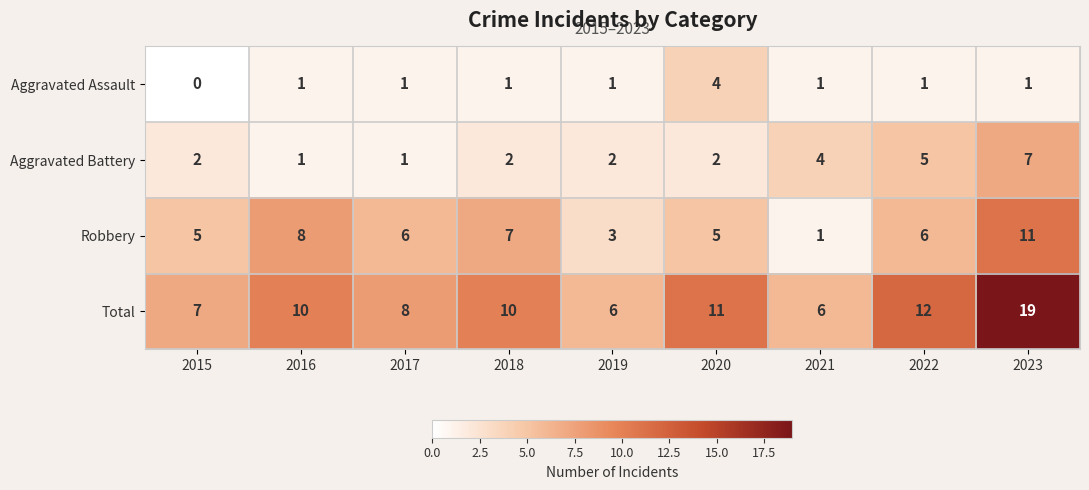

How many series are shown in this chart?

4